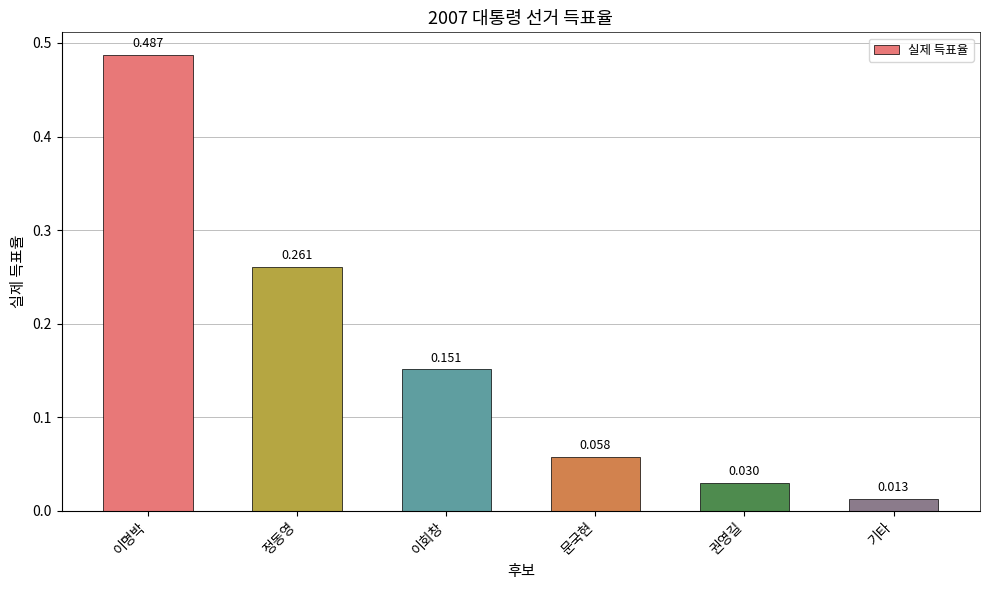

Rank the categories by value from highest to lowest.

이명박, 정동영, 이회창, 문국현, 권영길, 기타